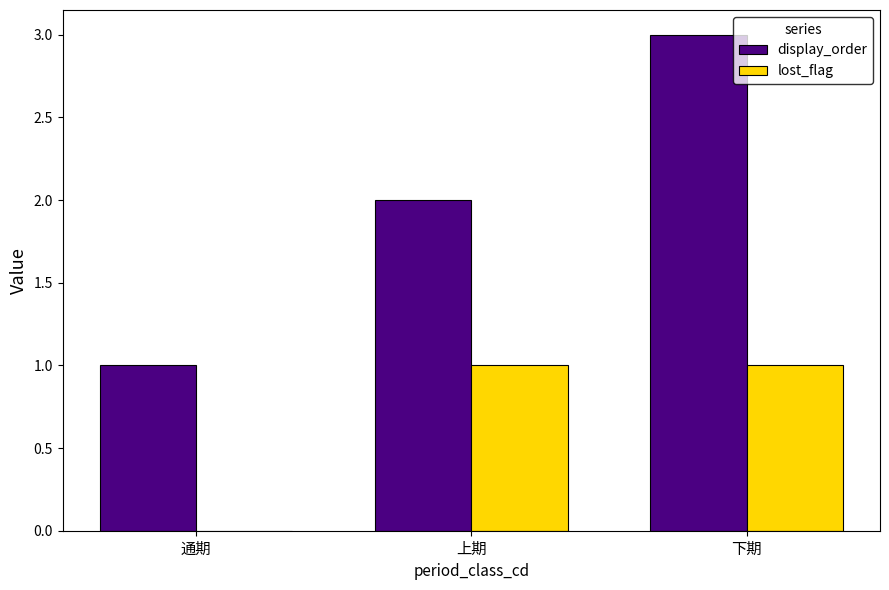

Which series has the largest total across all categories?

display_order